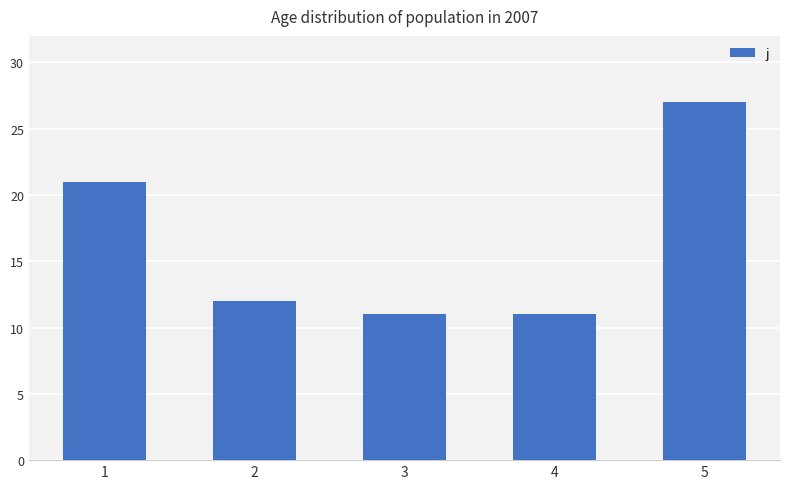

Reading right to left, extract all data points from this chart.

27	11	11	12	21